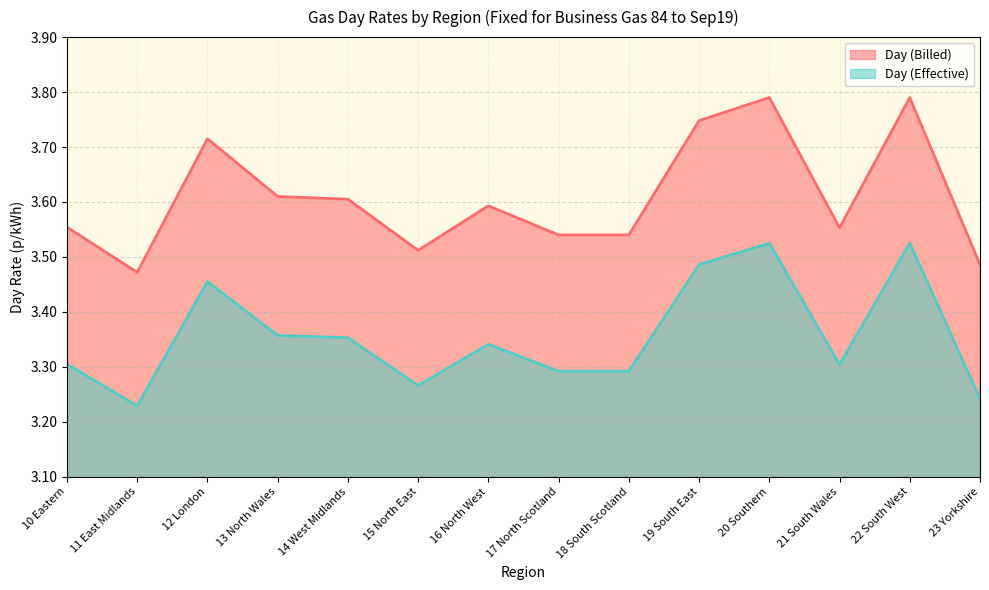

Rank the series by their average value, from lowest to highest.

Day (Effective), Day (Billed)